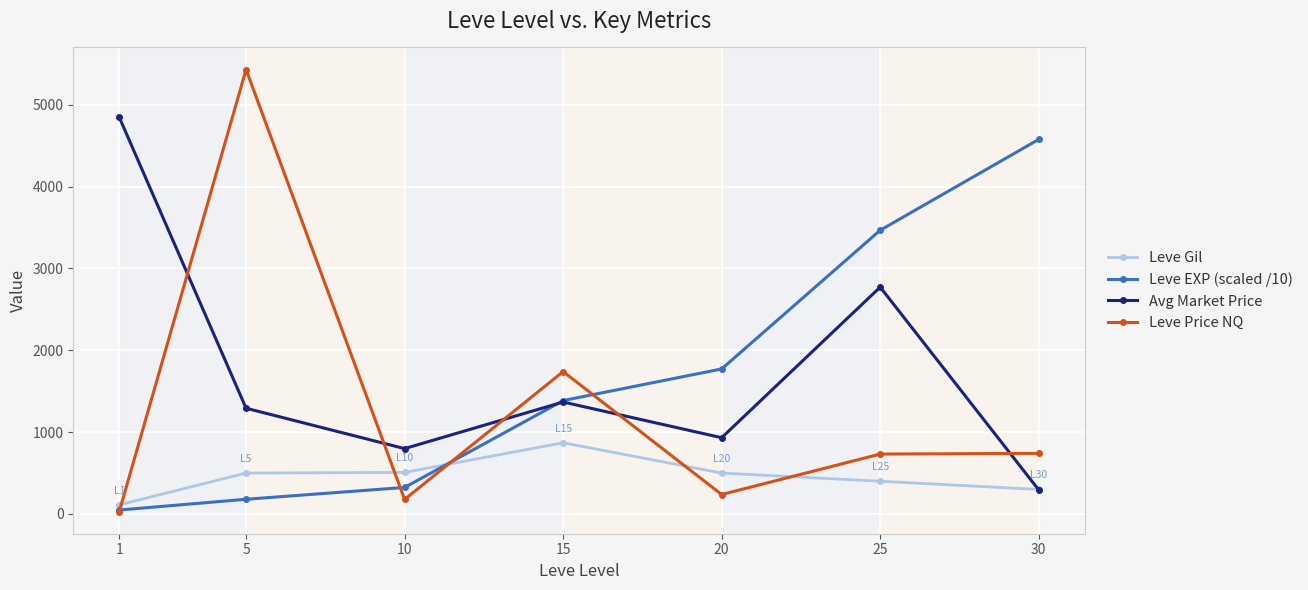

Which series has the largest range (max minus min)?

Leve Price NQ